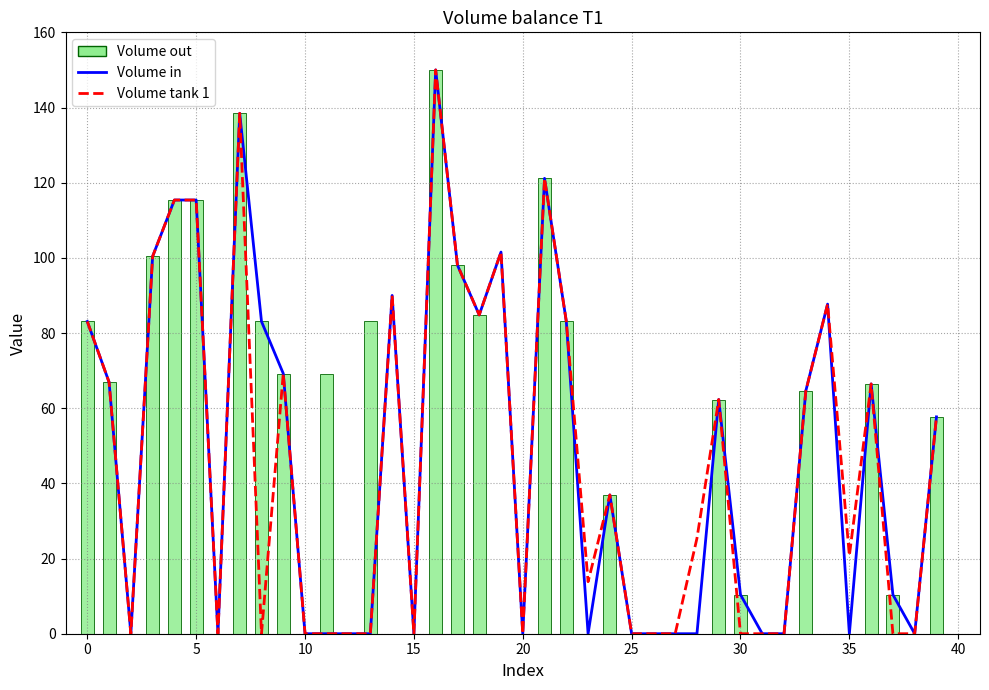

What is the sum of the Volume in values at 16 and 38?

150.0